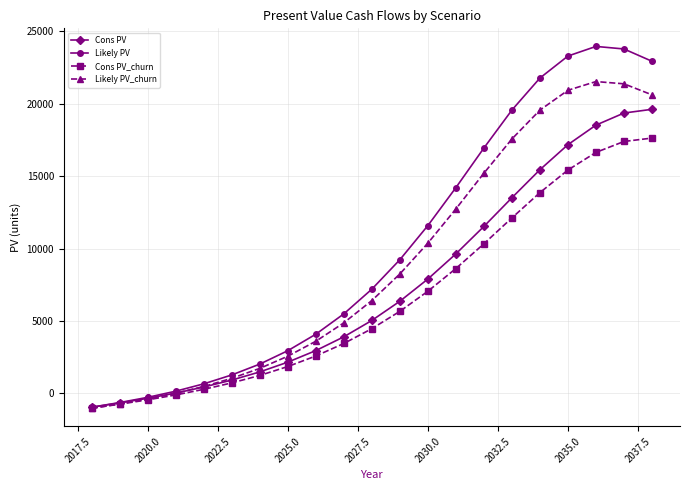

Which series has the widest spread of values?

Likely PV